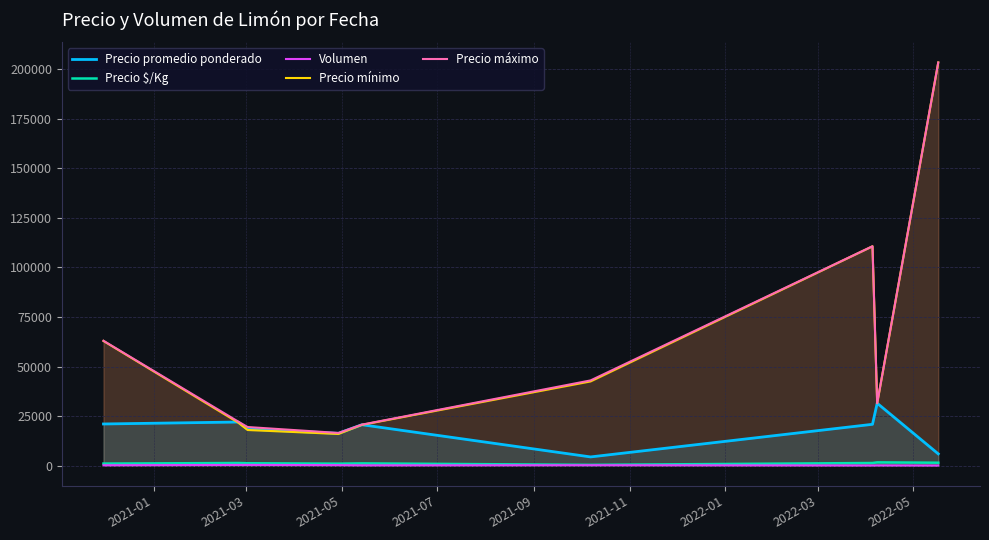

Which series ends up on top after the final intersection of Precio mínimo and Precio promedio ponderado?

Precio mínimo